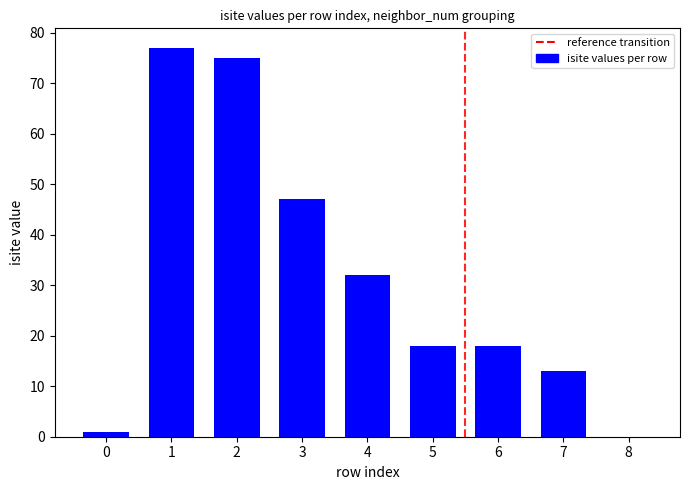

What value does the data have at 2?

75